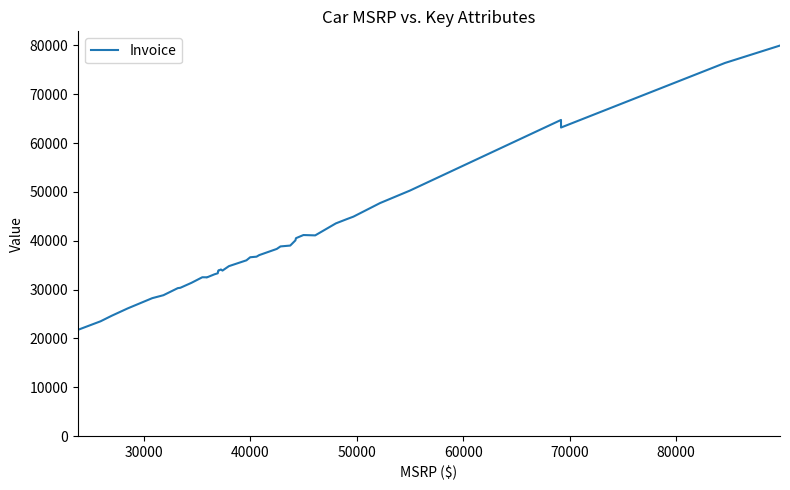

What is the difference between the maximum and minimum values?

58217